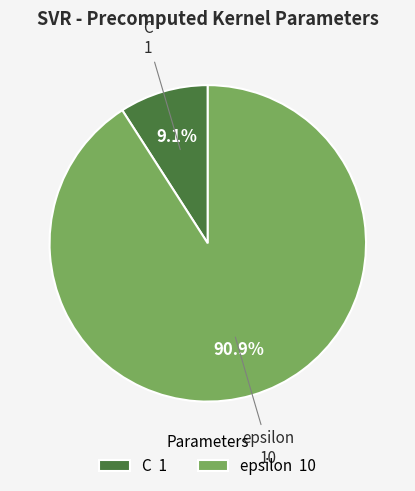

Count the number of slices in the pie.

2